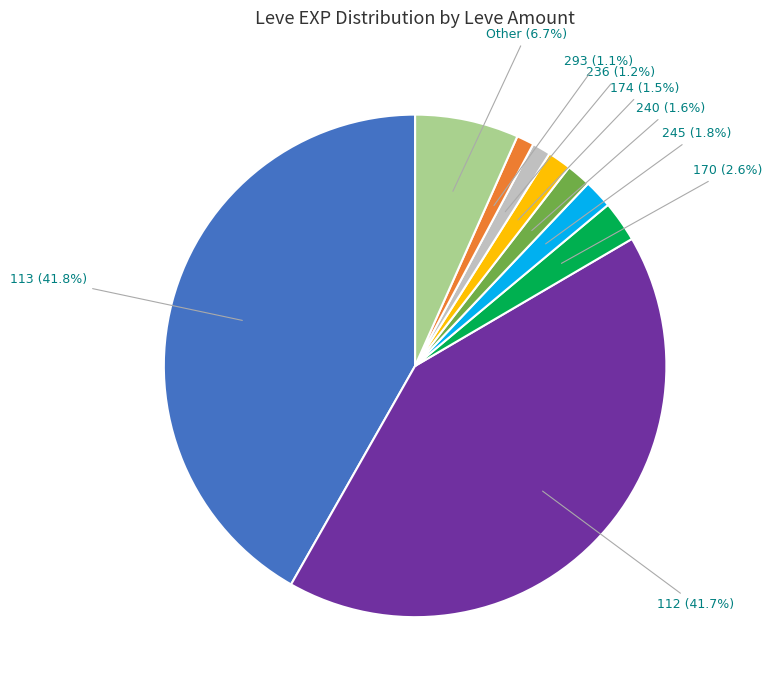

Is there any slice that represents more than half of the pie?

No